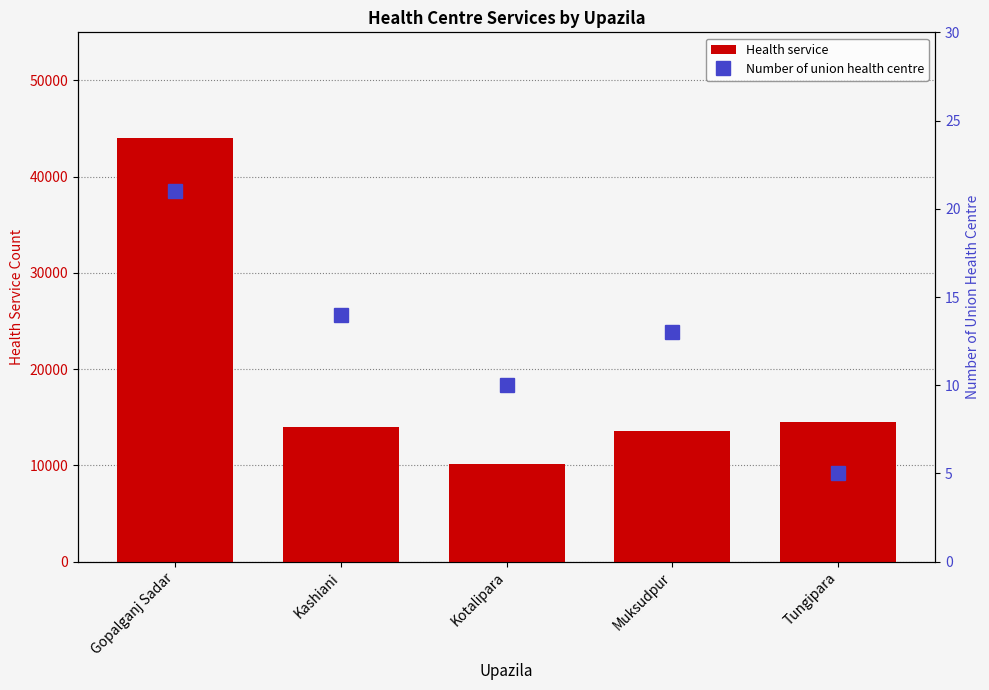

What is the spread (max minus min) of values at Kotalipara?

10132